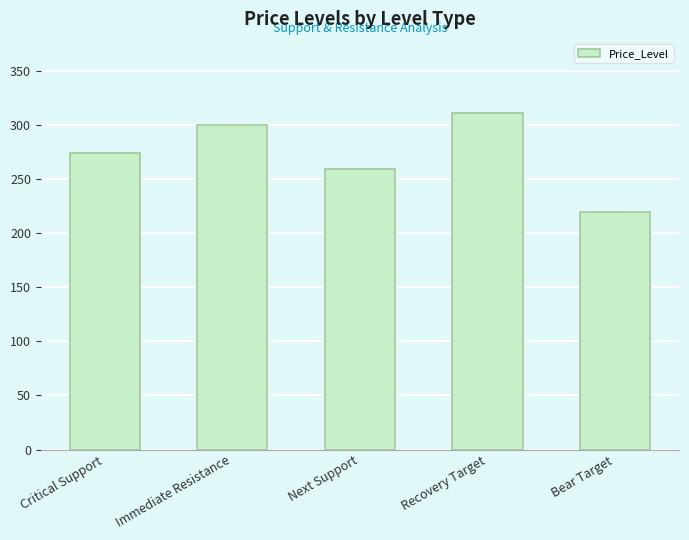

Count the number of data series in this chart.

1